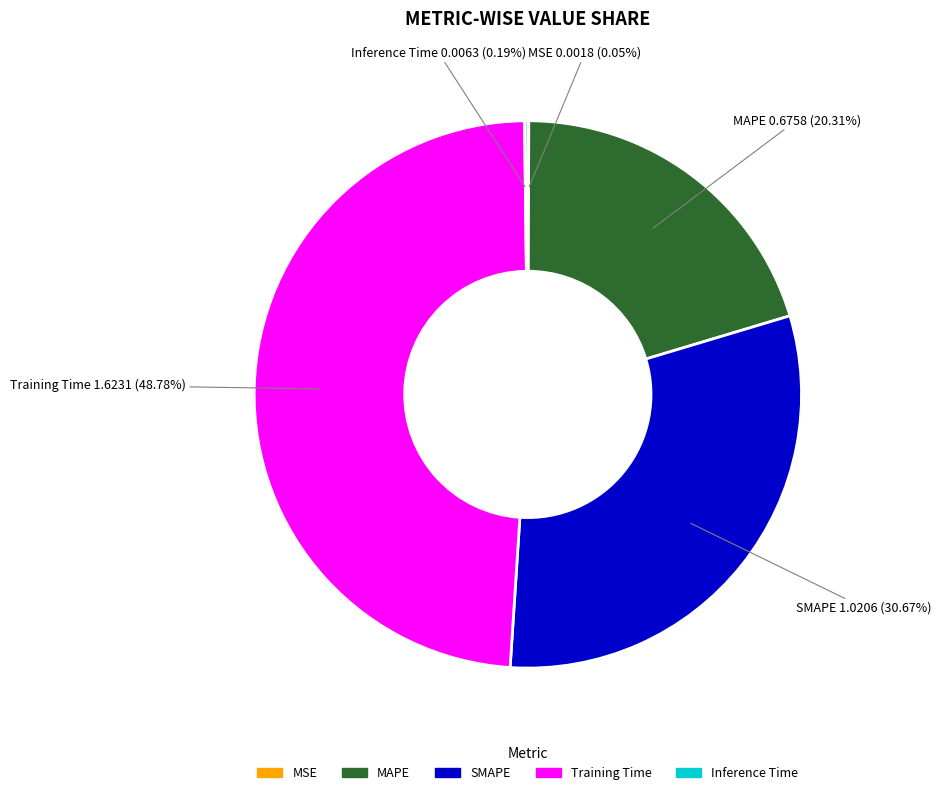

Do MAPE and SMAPE together represent more than half of the pie?

Yes